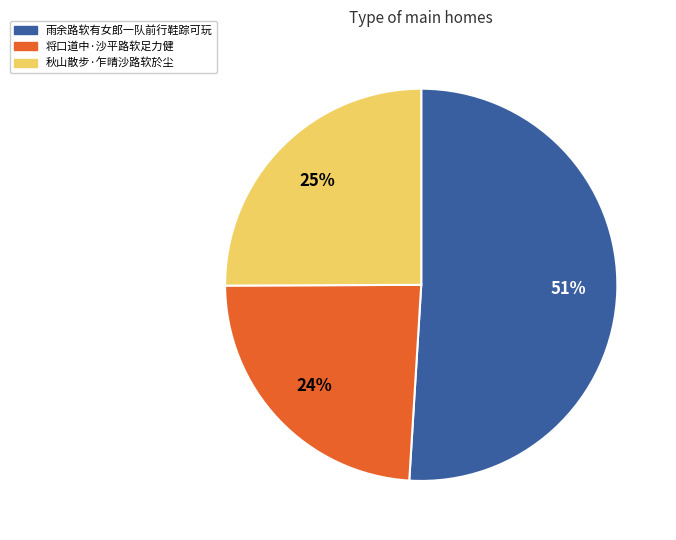

Combined, do 雨余路软有女郎一队前行鞋踪可玩 and 将口道中·沙平路软足力健 account for over 50%?

Yes